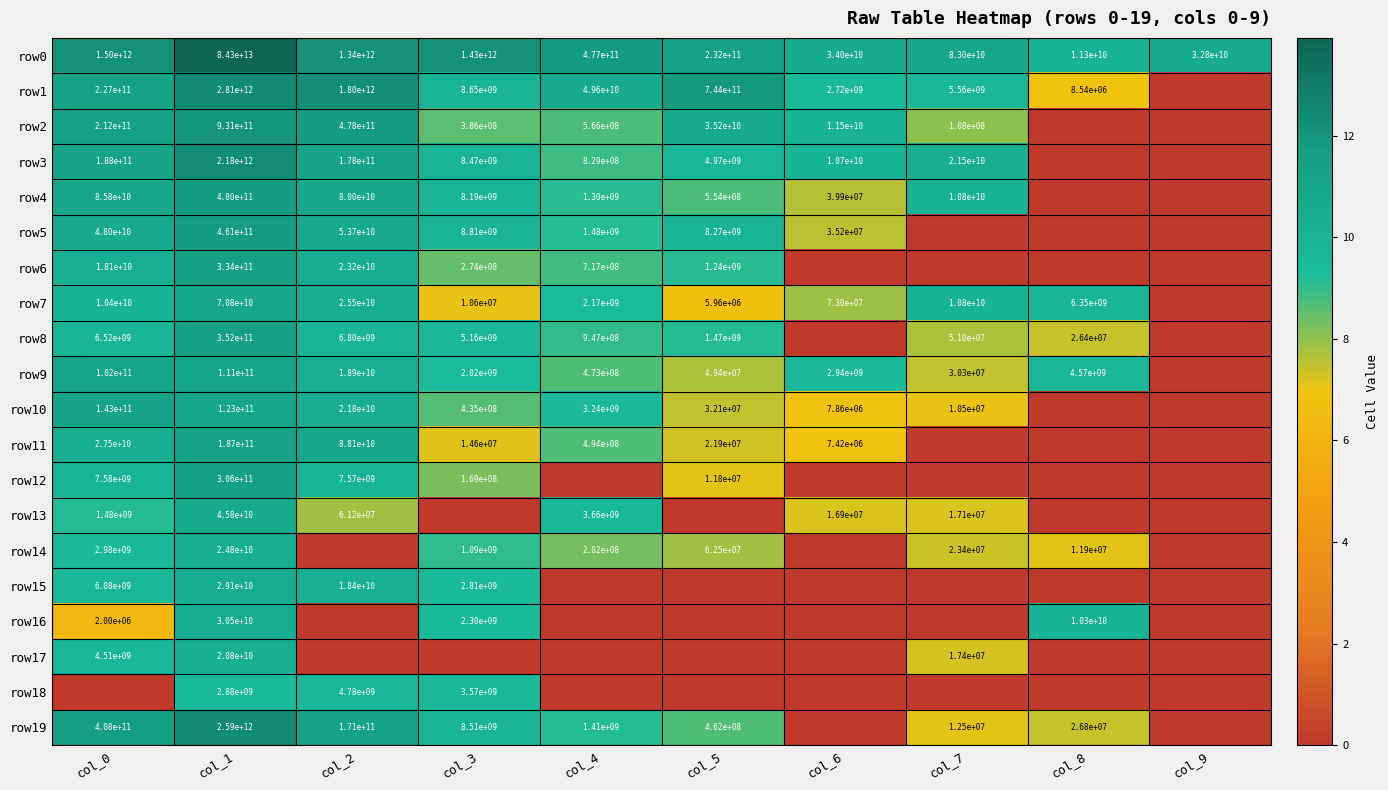

True or false: row15 has a value of 38127082708 at col_1.

False